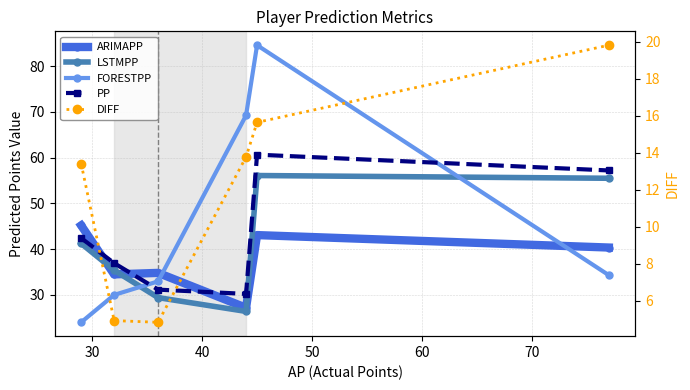

Which has a higher value, 30 or 50?

30